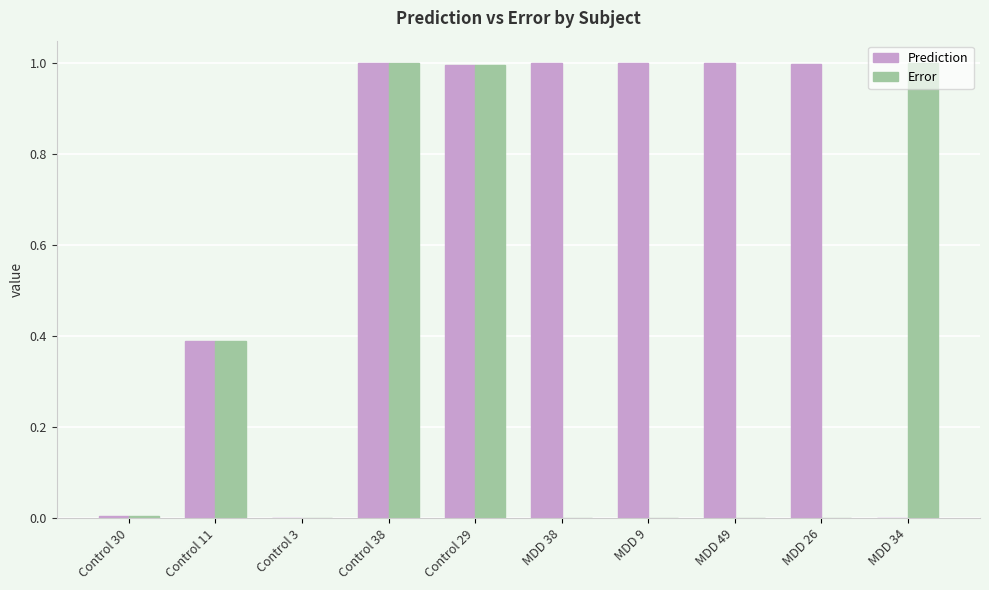

What is the highest value of the Error series?

1.0